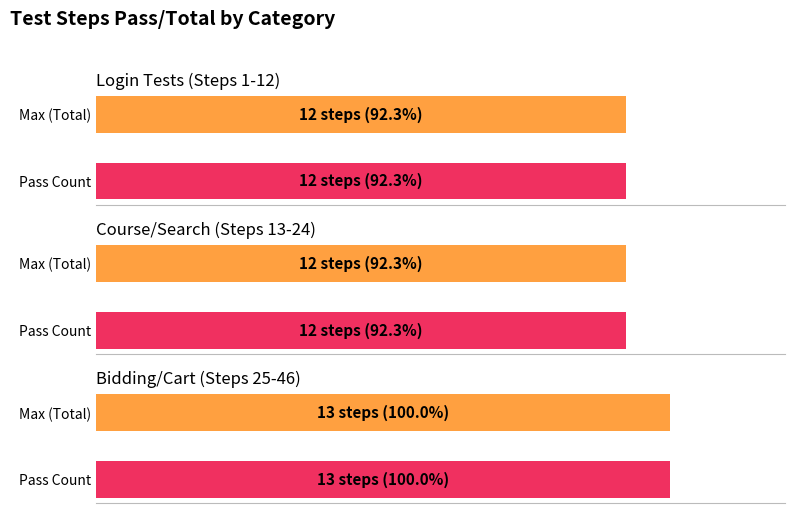

What is the sum of the Login Tests values at 1 and 0?

24